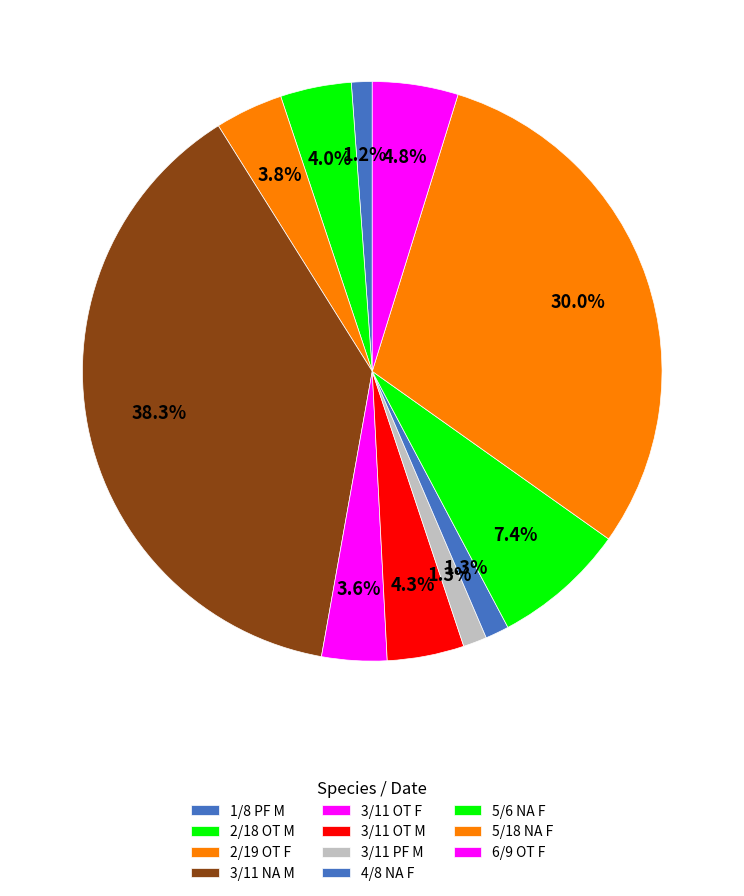

Does any single category account for the majority?

No